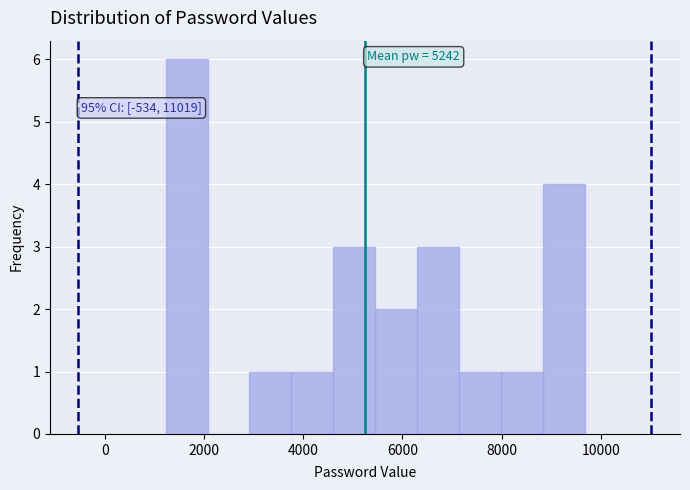

Which range on the x-axis has the tallest bar?

1200 to 2000